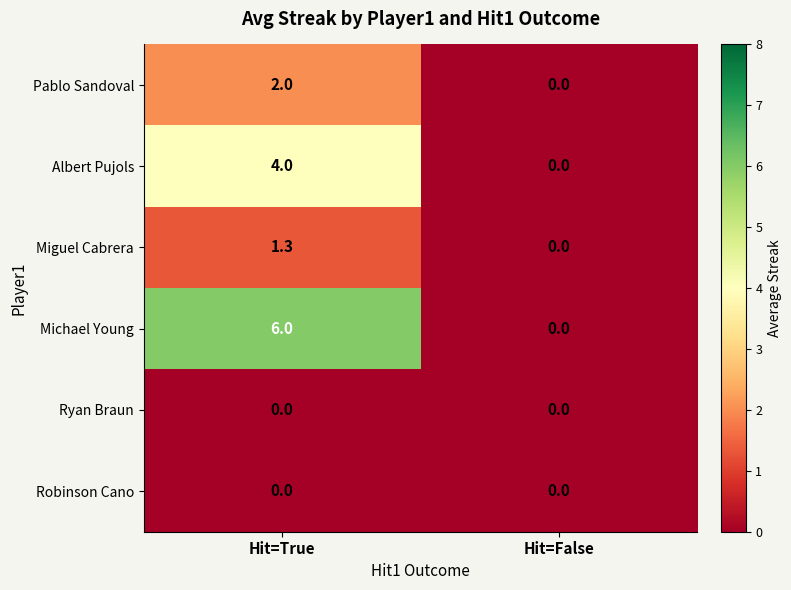

Reading left to right, transcribe all the data shown in this chart.

Pablo Sandoval: 2.0	0.0
Albert Pujols: 4.0	0.0
Miguel Cabrera: 1.3	0.0
Michael Young: 6.0	0.0
Ryan Braun: 0.0	0.0
Robinson Cano: 0.0	0.0